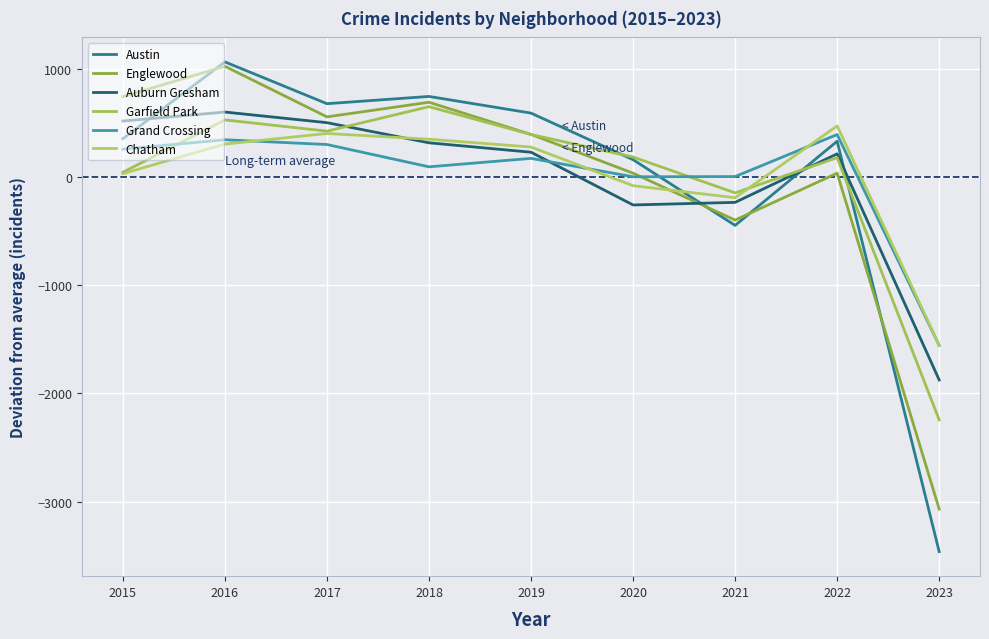

The Garfield Park series shows 779.4 at 2016. True or false?

False